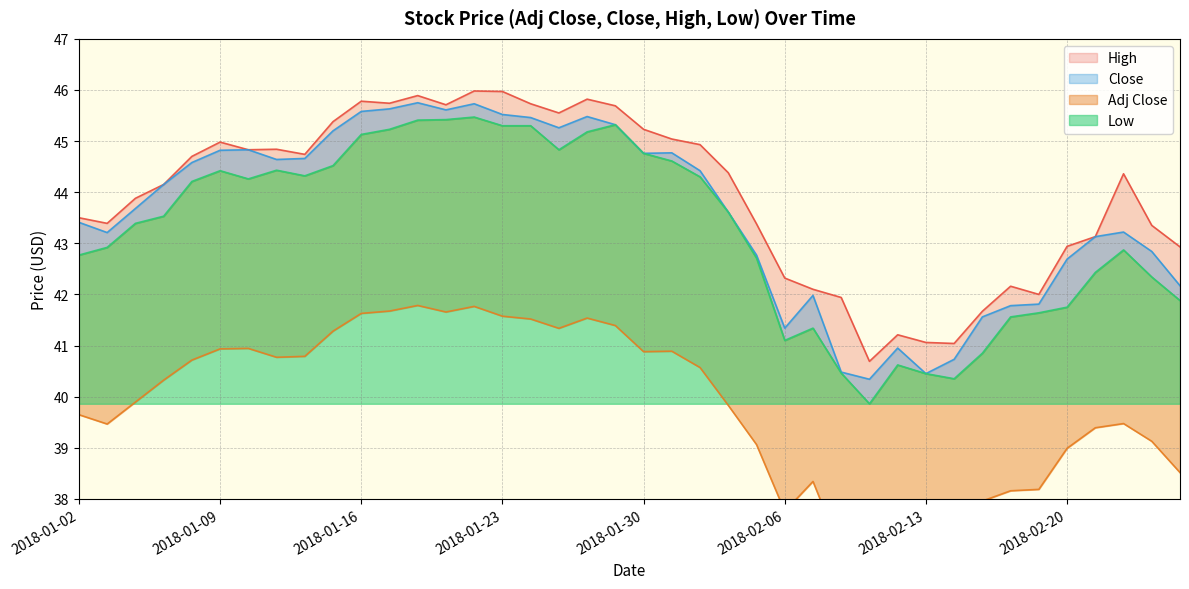

Which category has the highest value across all series?

2018-01-22